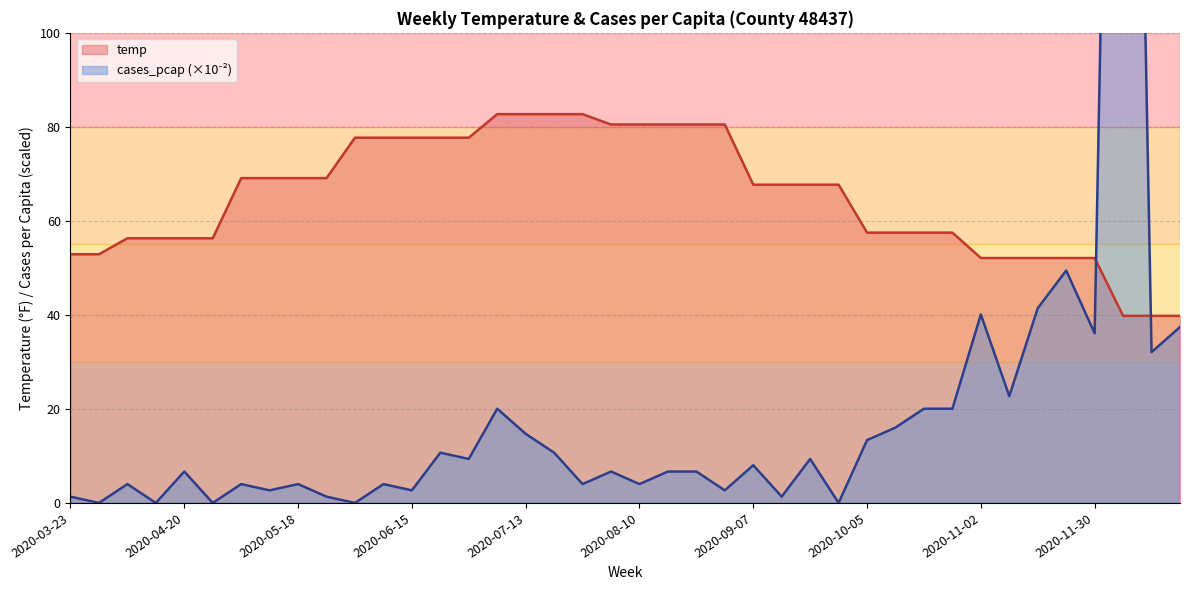

Reading right to left, what are all the values shown in this chart?

temp: 39.8	39.8	39.8	52.1	52.1	52.1	52.1	52.1	57.5	57.5	57.5	57.5	67.7	67.7	67.7	67.7	80.5	80.5	80.5	80.5	80.5	82.7	82.7	82.7	82.7	77.7	77.7	77.7	77.7	77.7	69.1	69.1	69.1	69.1	56.3	56.3	56.3	56.3	52.9	52.9
cases_pcap_scaled: 37.4	32.1	348.7	36.1	49.4	41.4	22.7	40.1	20.0	20.0	16.0	13.4	0.0	9.4	1.3	8.0	2.7	6.7	6.7	4.0	6.7	4.0	10.7	14.7	20.0	9.4	10.7	2.7	4.0	0.0	1.3	4.0	2.7	4.0	0.0	6.7	0.0	4.0	0.0	1.3